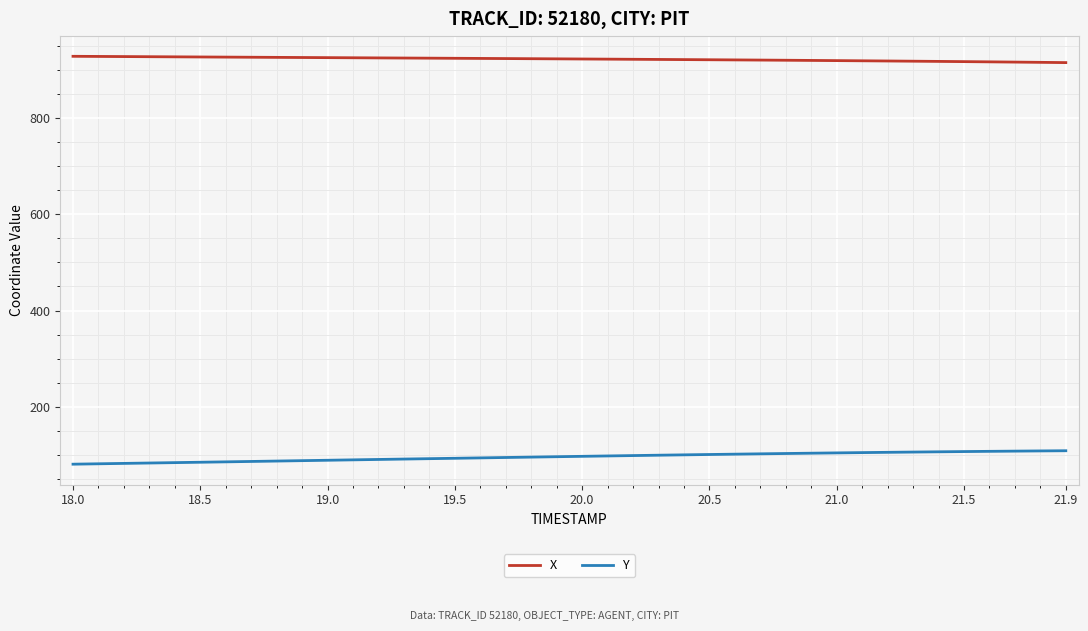

List the series in order of their peak value, highest first.

X, Y